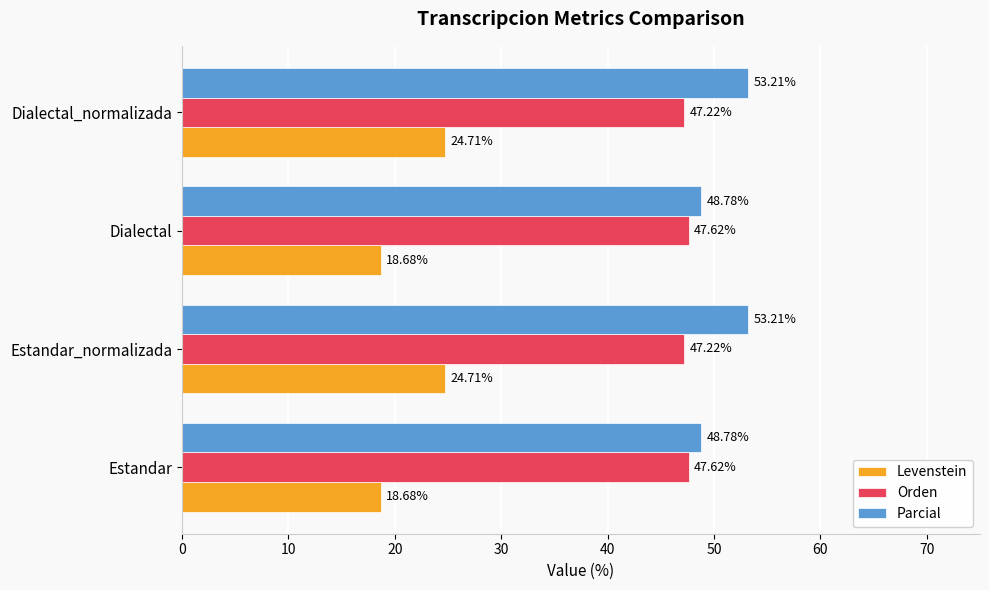

List the series in order of their peak value, lowest first.

Levenstein, Orden, Parcial